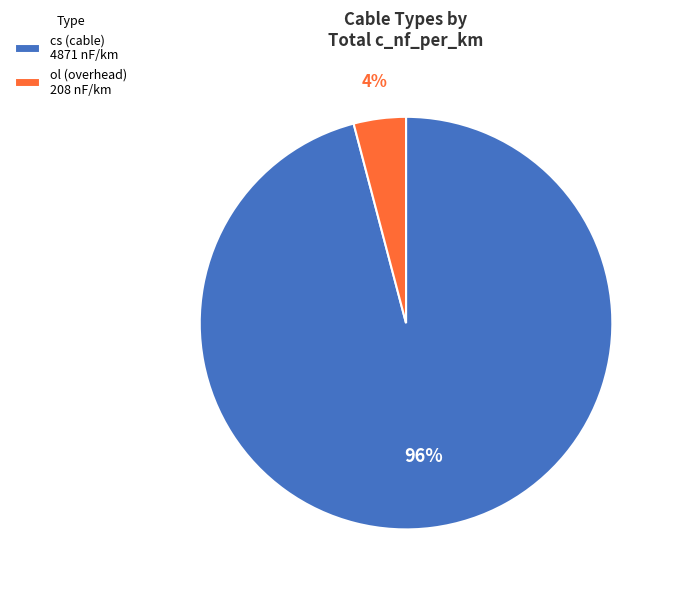

Does cs (cable) 4871 nF/km account for over 50% of the chart?

Yes